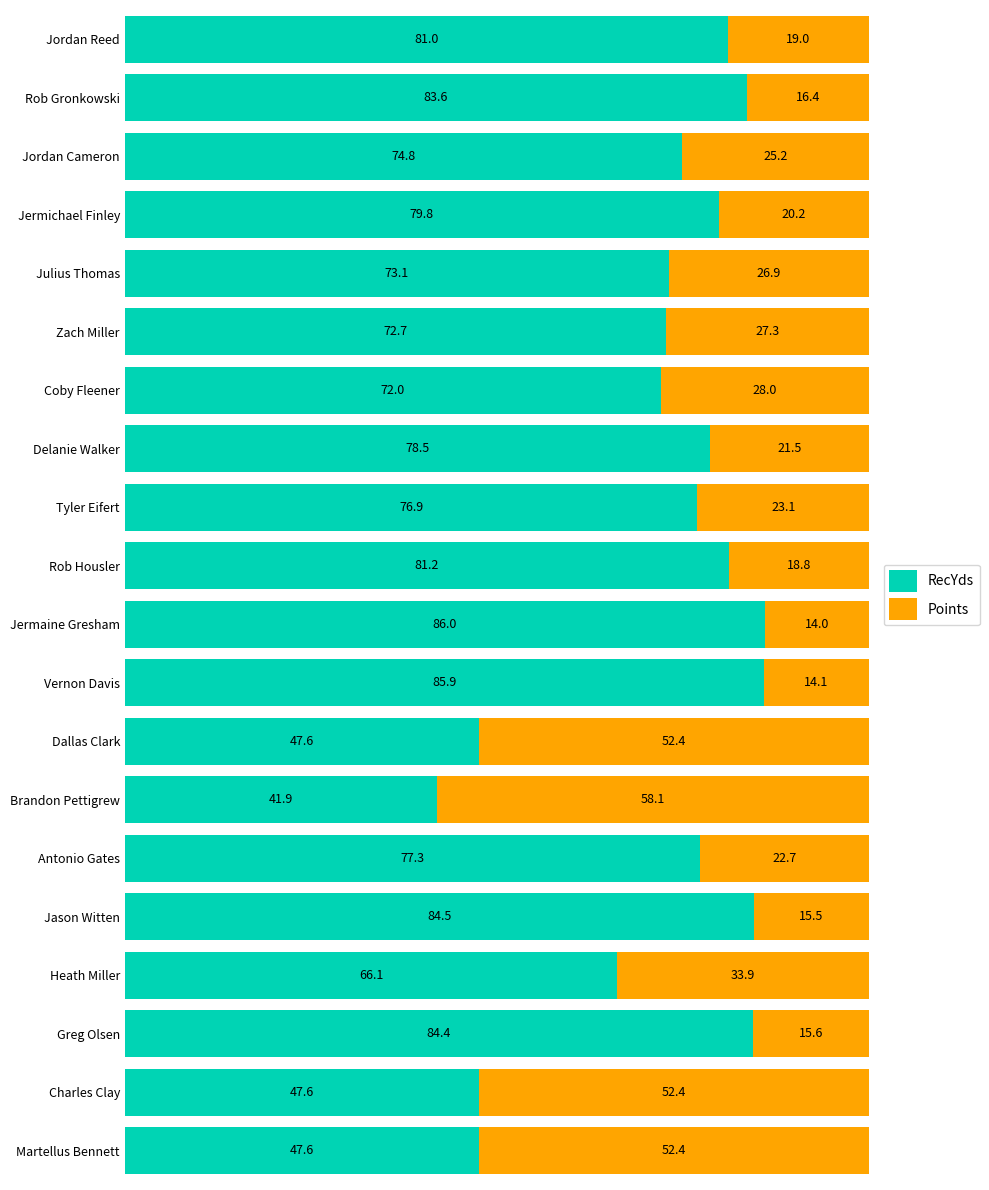

Where is RecYds nearest to the value 63?

Heath Miller